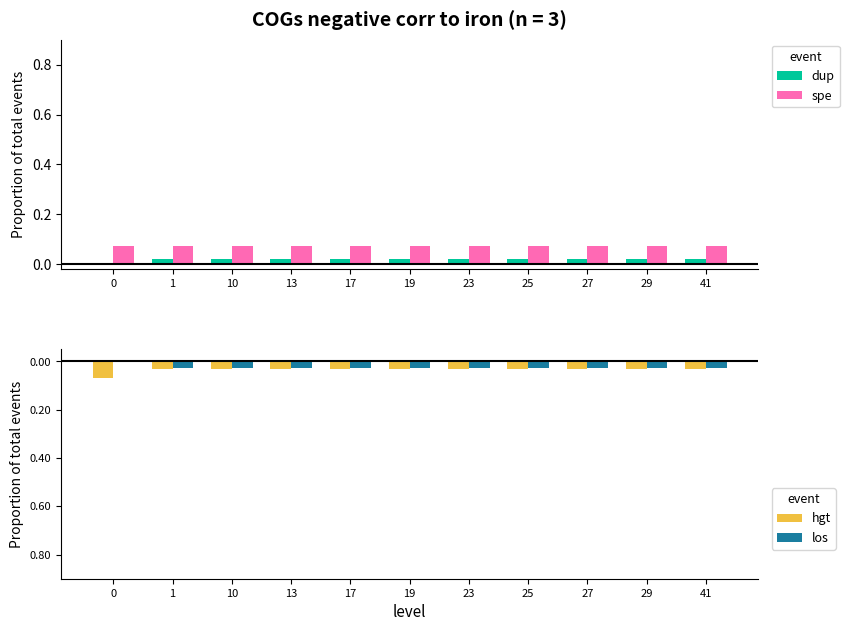

What is the difference between the highest and lowest values at 19?

0.1